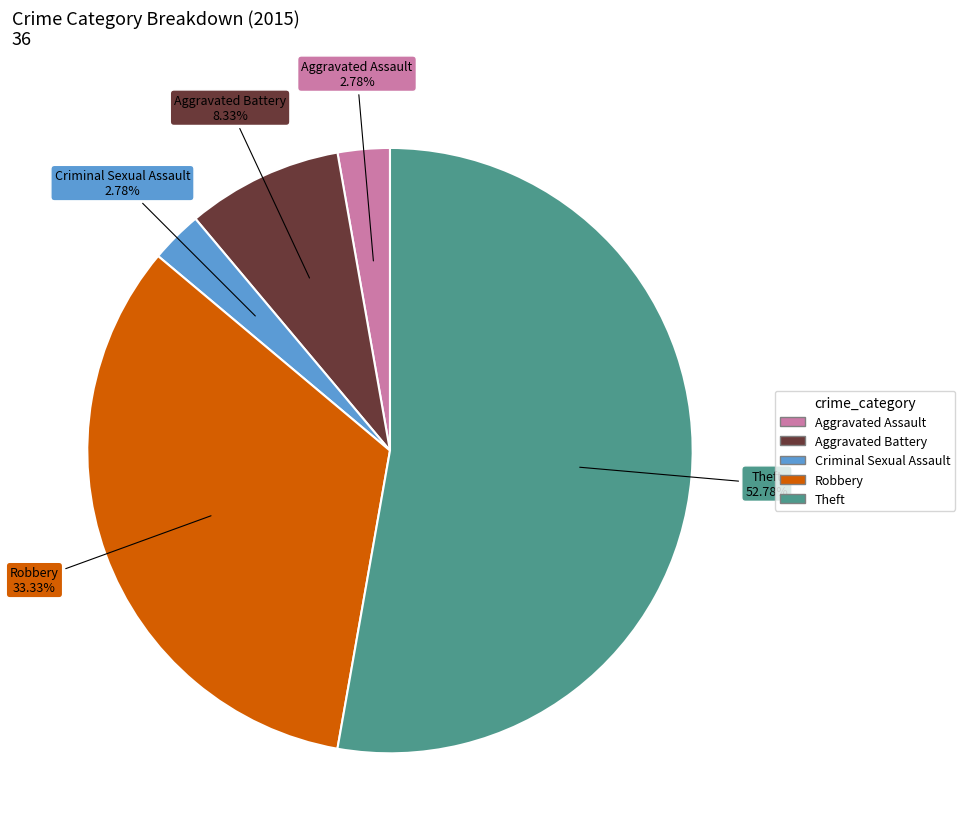

Which slice is the largest?

Theft